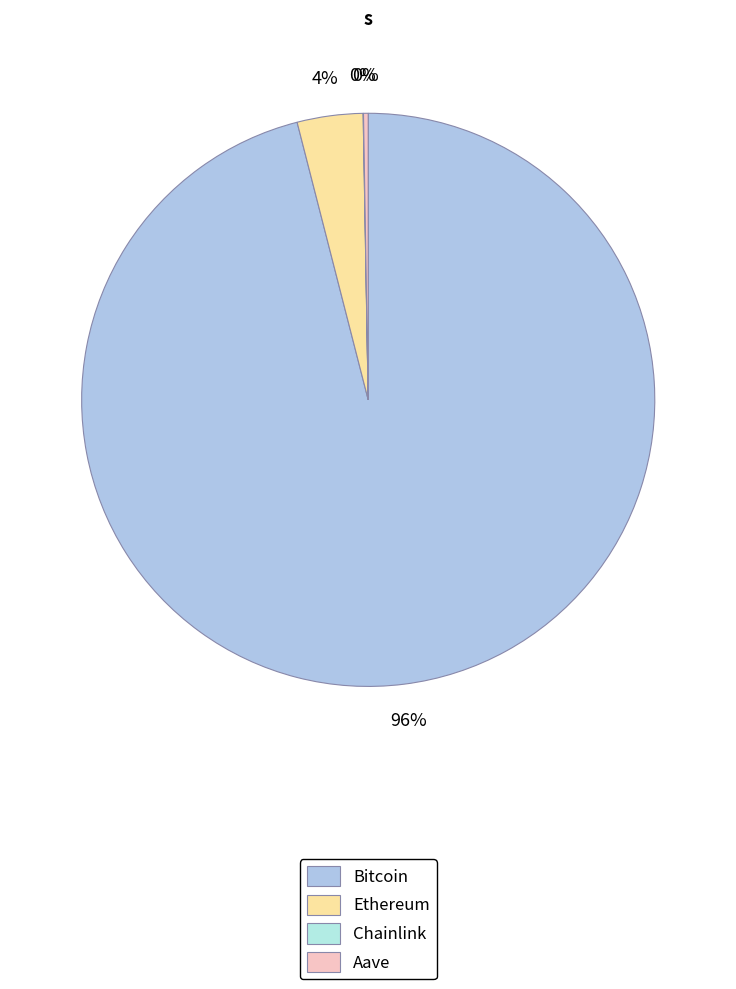

Which category accounts for the majority?

Bitcoin